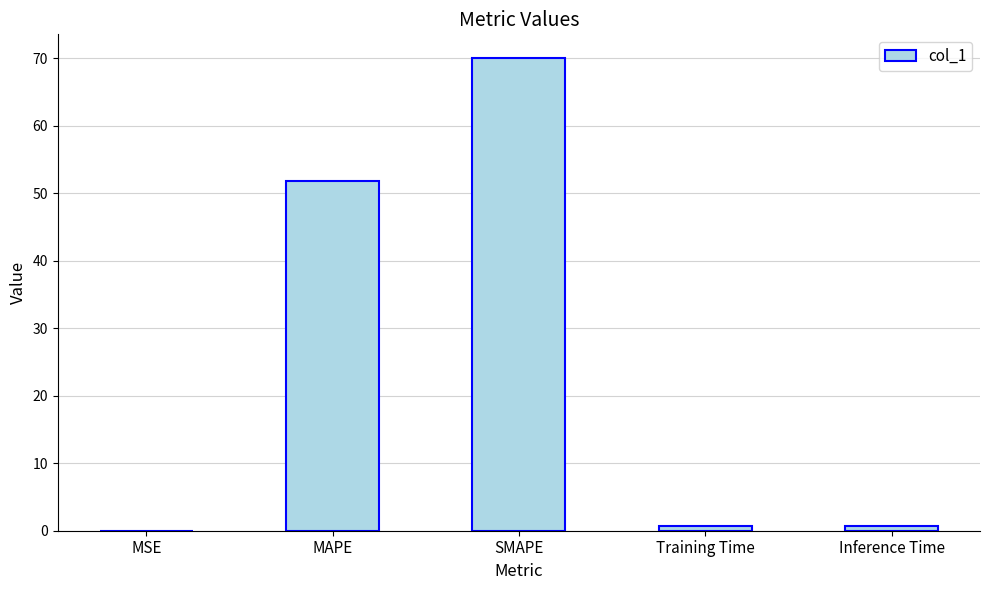

Is it true that the value at Inference Time is 0.8?

True